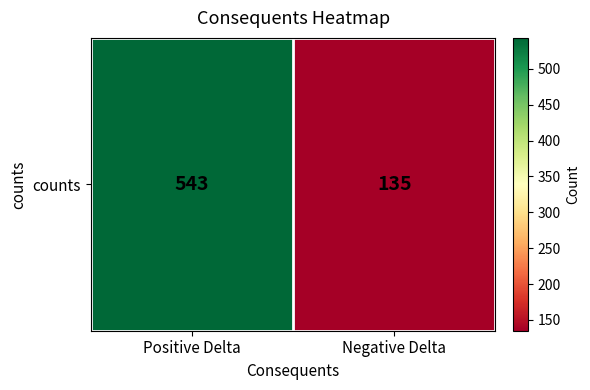

Read the value at Positive Delta, to the nearest 10.

540